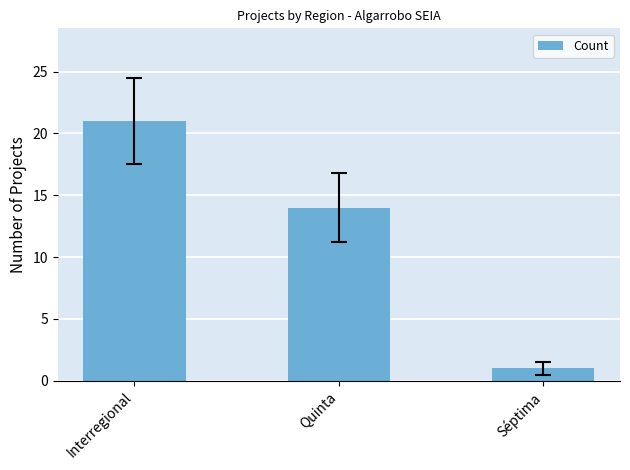

True or false: the data shows 10 at Interregional.

False